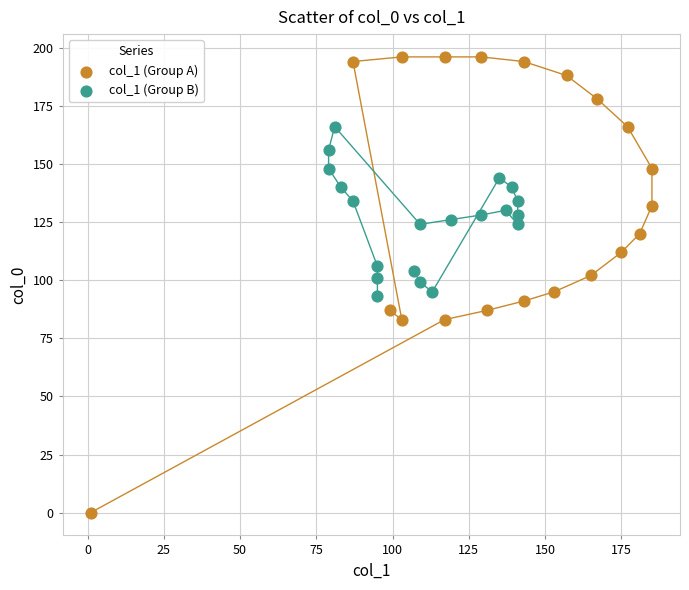

Which series reaches the maximum Y coordinate?

col_1 (Group A)